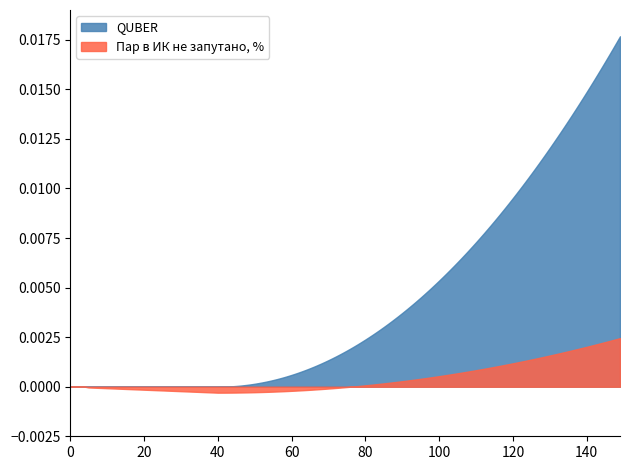

True or false: Количество ЭПР пар has more than 0 points higher than both neighbors.

False